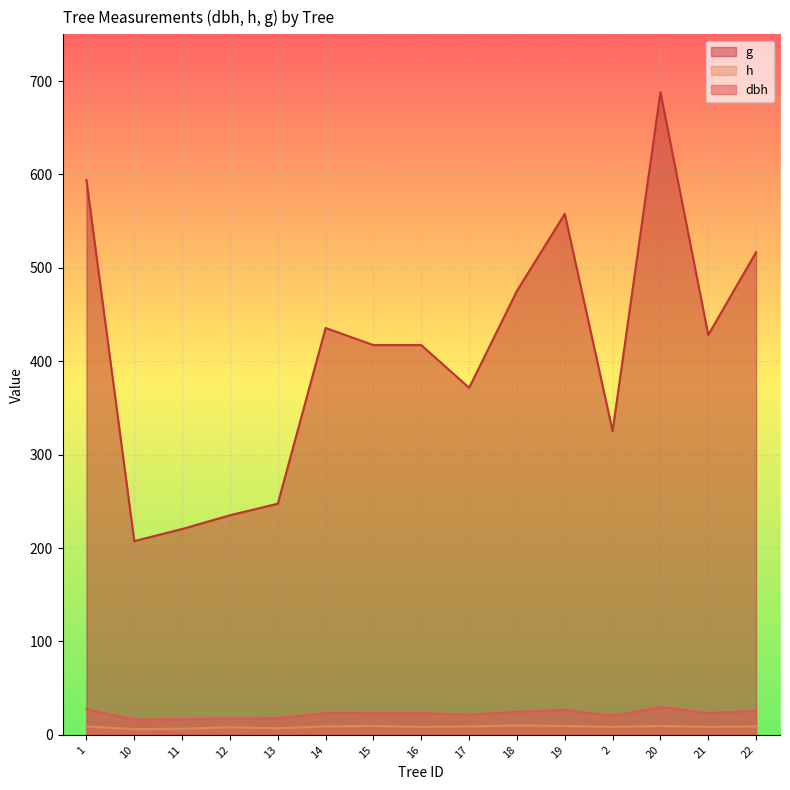

What is the smallest value displayed?

6.0